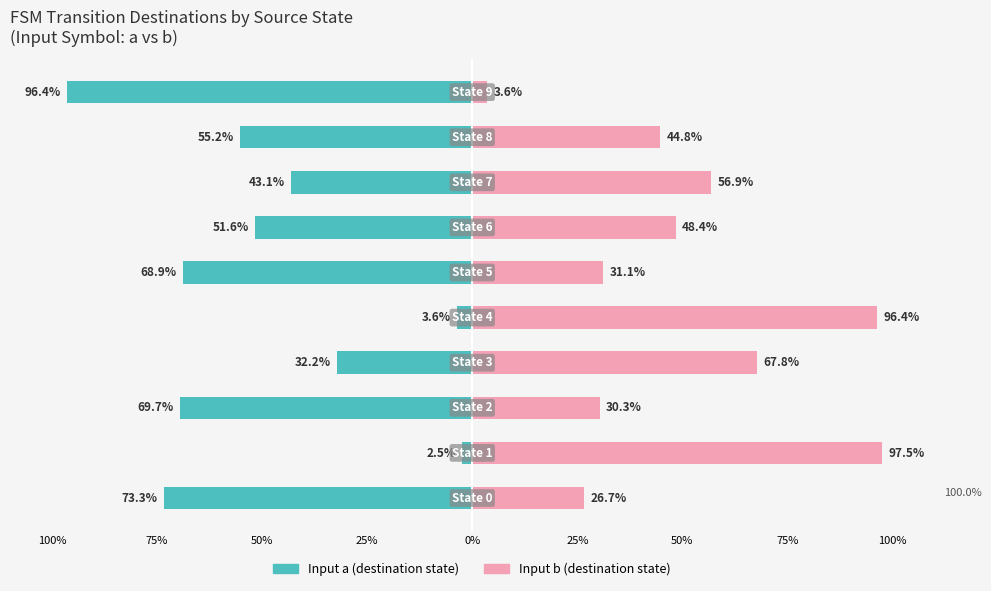

Which series changed the most between 100% and 25%?

Input a (dest state)